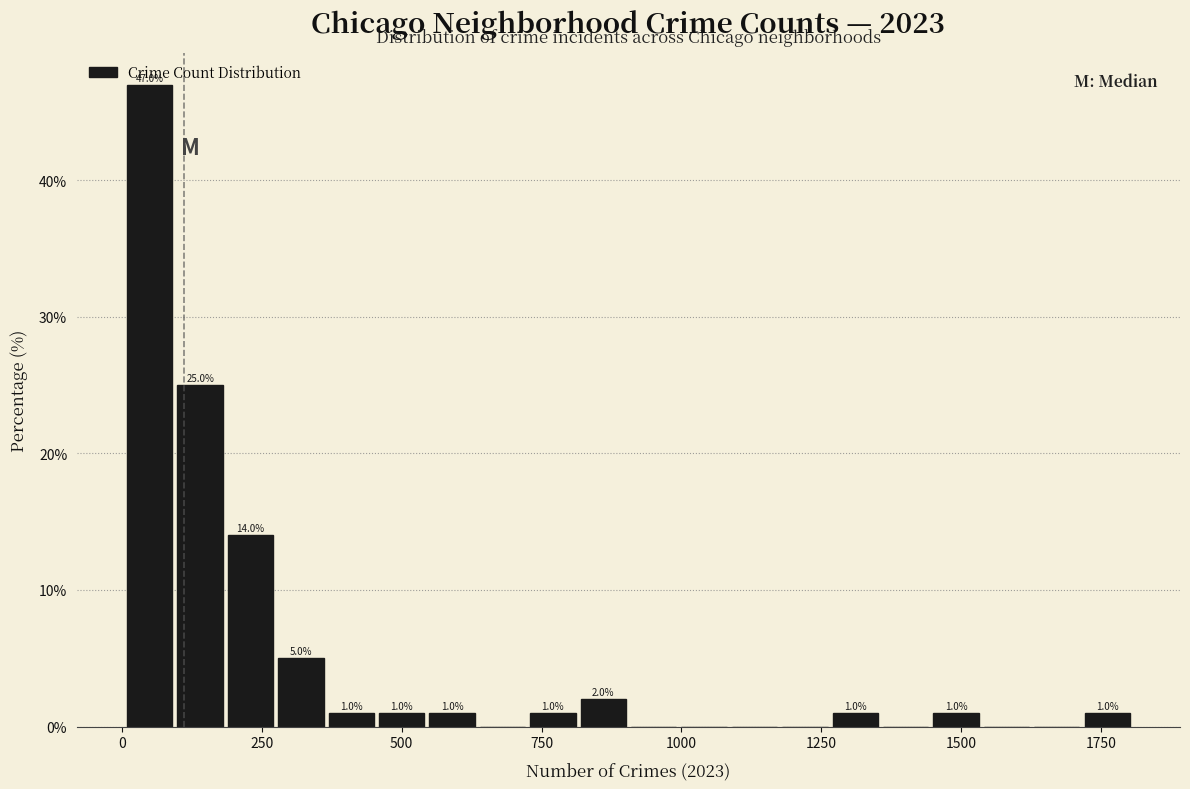

Read against the x-axis, roughly where is the centre of the tallest bar?

50